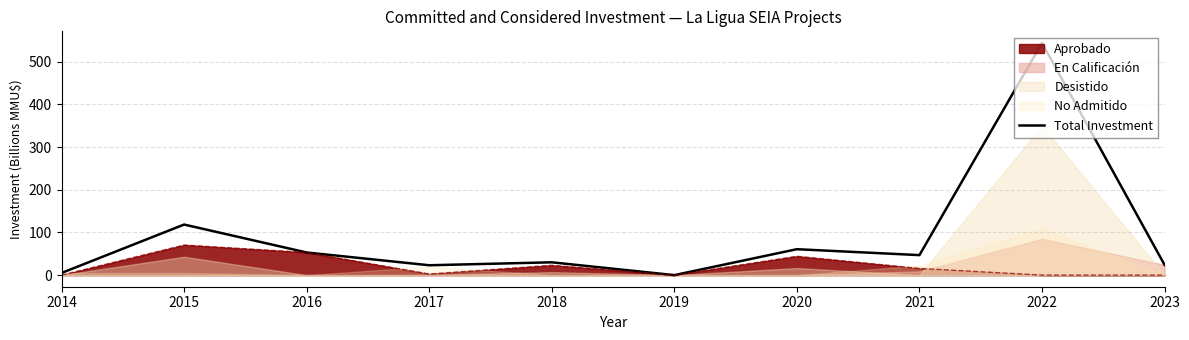

What is the value of the 10th point from the left?

24.0